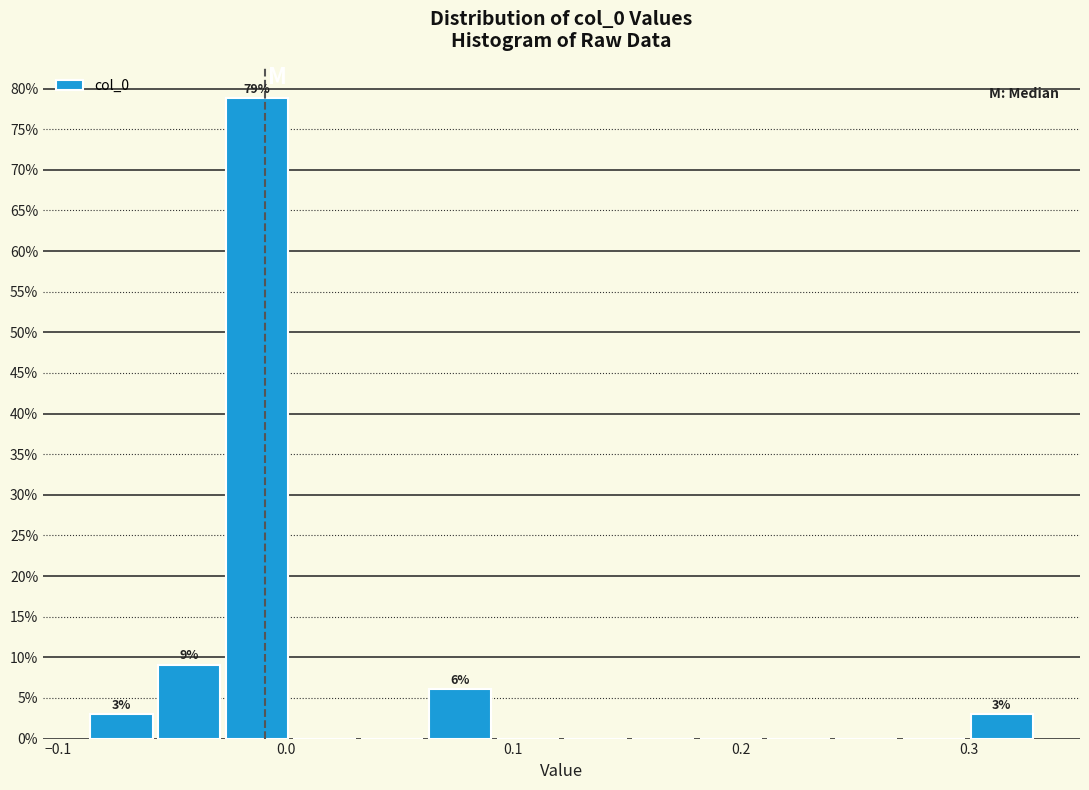

Around what value on the x-axis is the tallest bar? Give the approximate position of its centre, as read against the axis.

-0.01